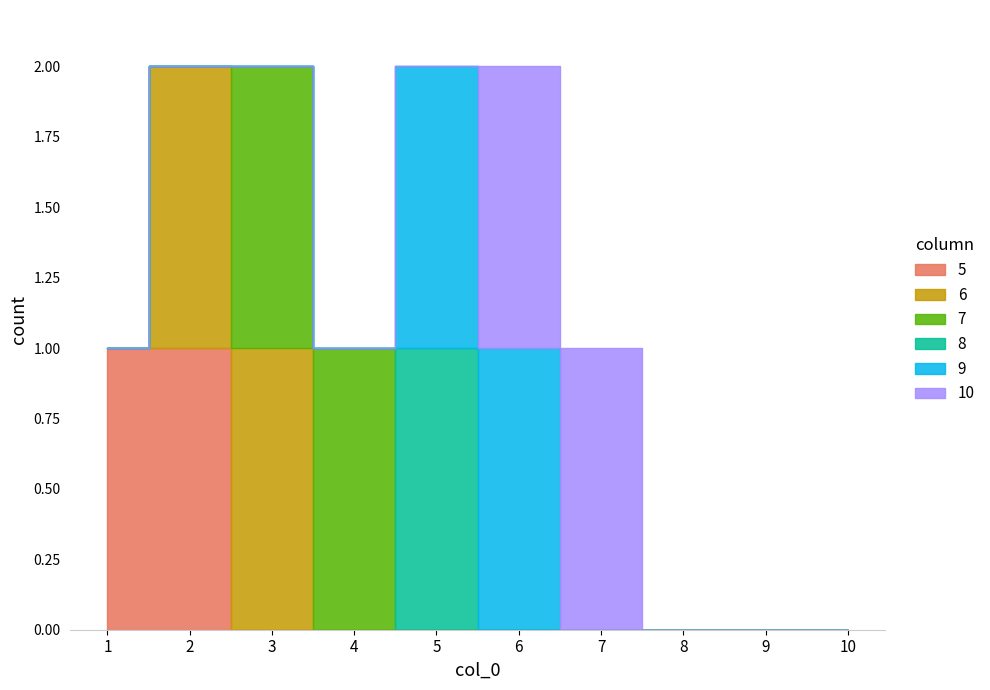

What is the difference between the highest and lowest values at 1?

1